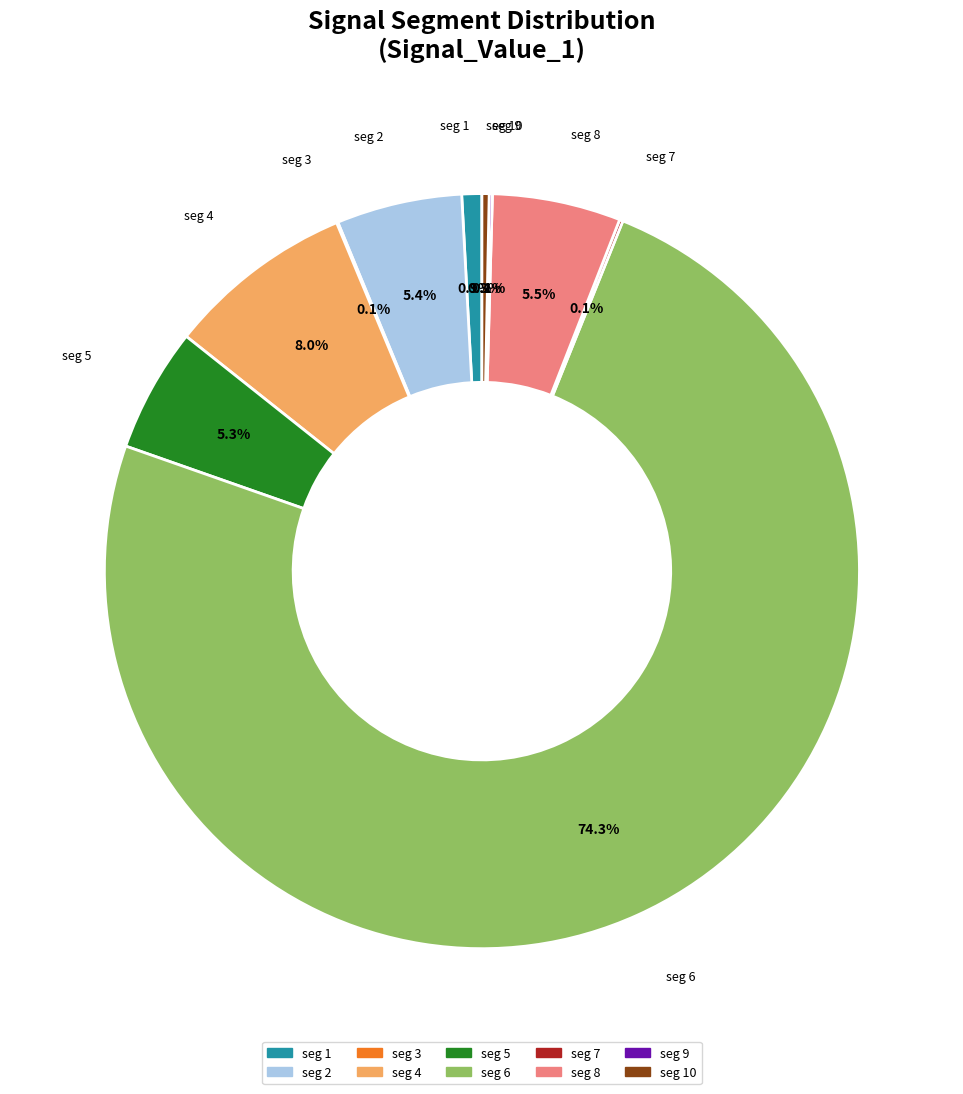

Which slice is the largest?

seg 6